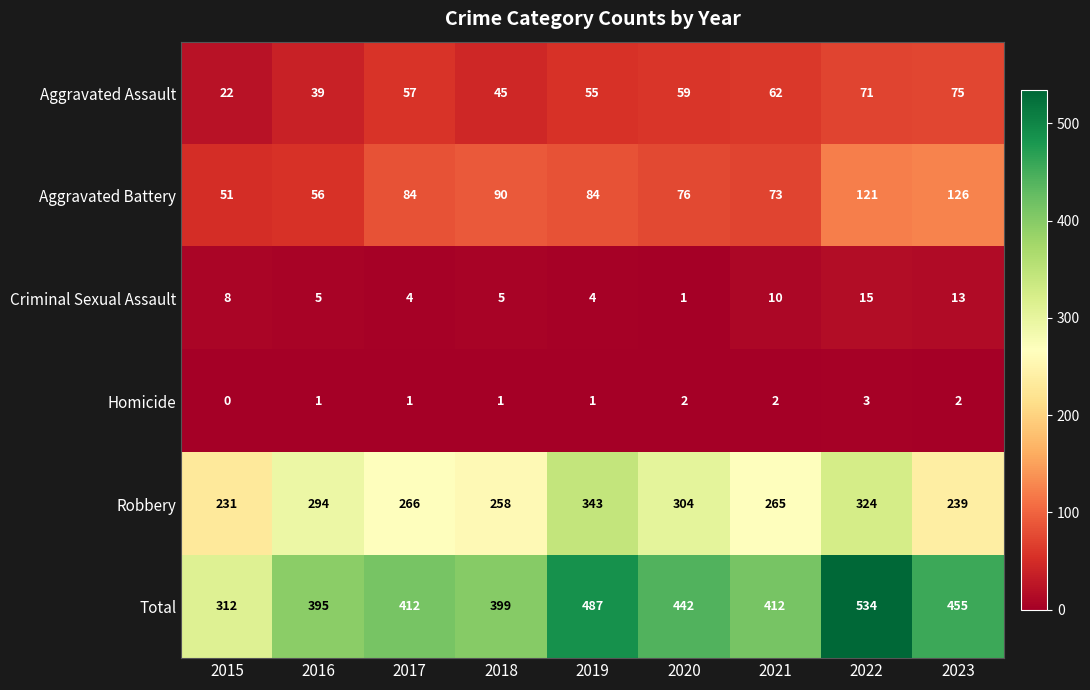

Where is Aggravated Battery nearest to the value 88?

2018